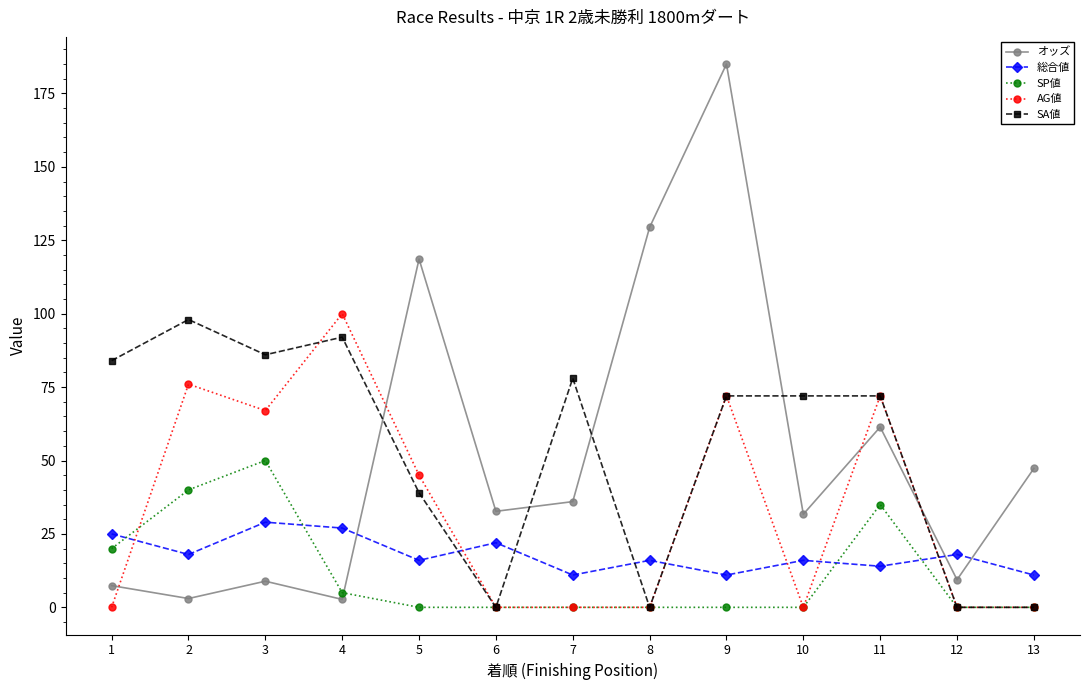

List the series in order of their peak value, highest first.

オッズ, AG値, SA値, SP値, 総合値